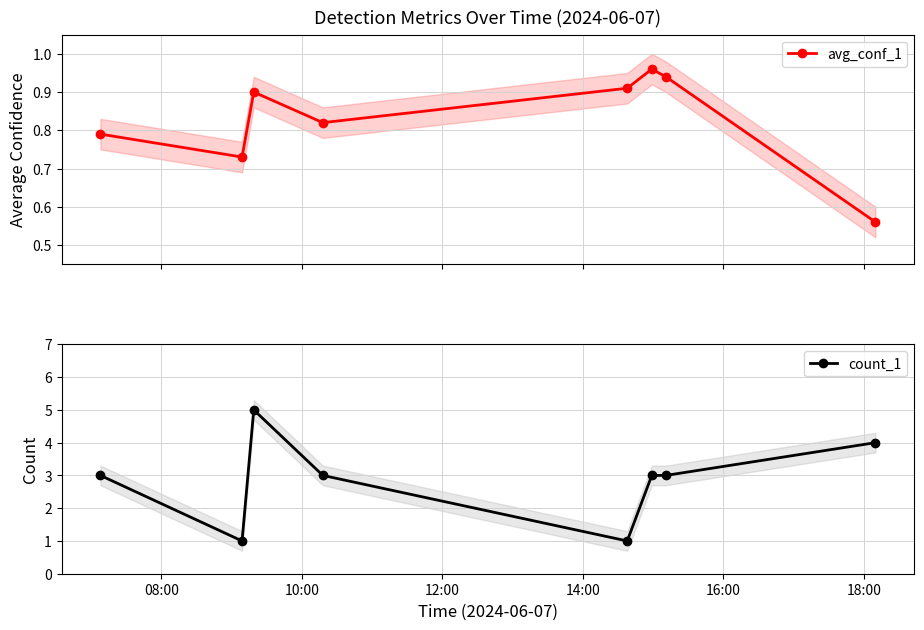

How many interior local peaks does the avg_conf_1 series have?

2